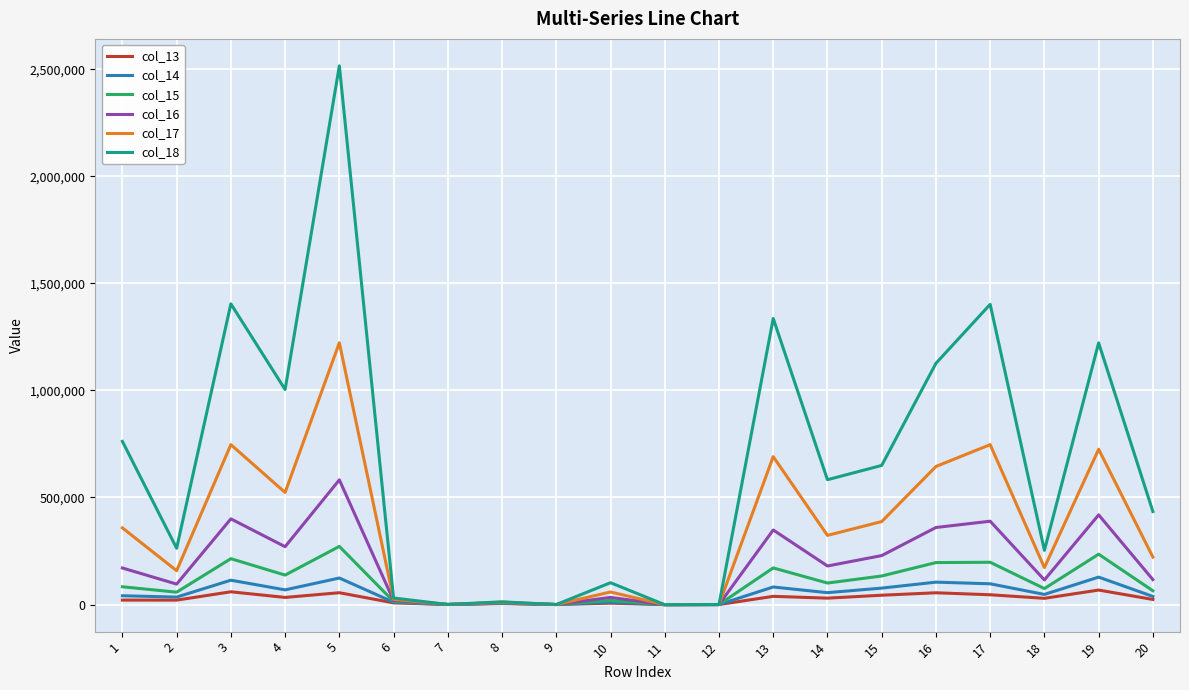

Is the value of col_17 at 15 greater than the value of col_18 at 13?

No